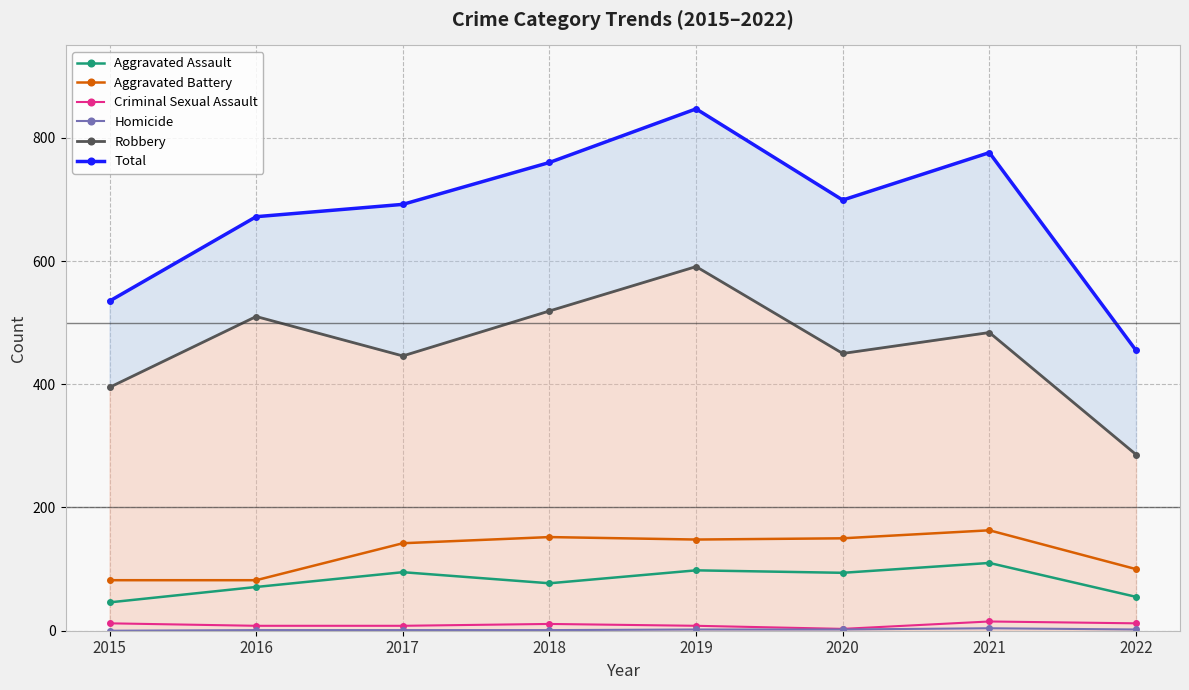

Reading left to right, what are all the values shown in this chart?

Aggravated Assault: 46	71	95	77	98	94	110	55
Aggravated Battery: 82	82	142	152	148	150	163	100
Criminal Sexual Assault: 12	8	8	11	8	3	15	12
Homicide: 0	1	1	1	2	2	4	2
Robbery: 395	510	446	519	591	450	484	286
Total: 535	672	692	760	847	699	776	455